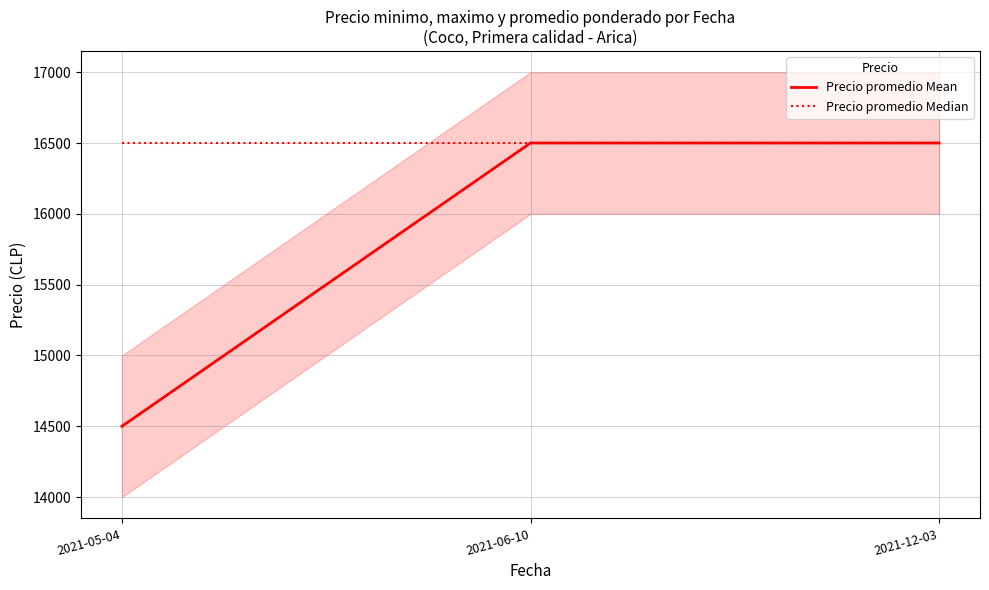

How many lines are shown in the chart?

2